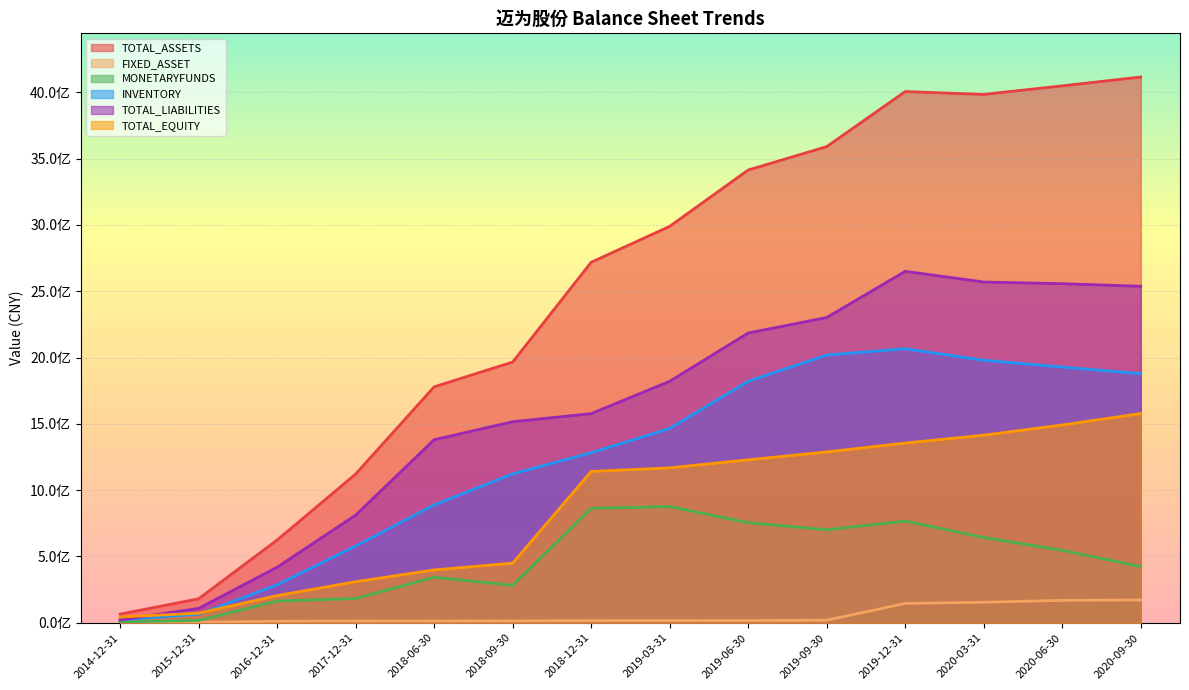

What position from the left is 2020-03-31?

12